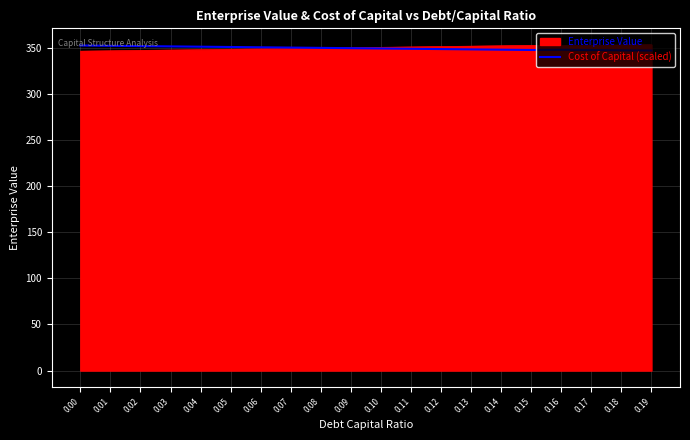

What is the minimum value for Enterprise Value?

346.5